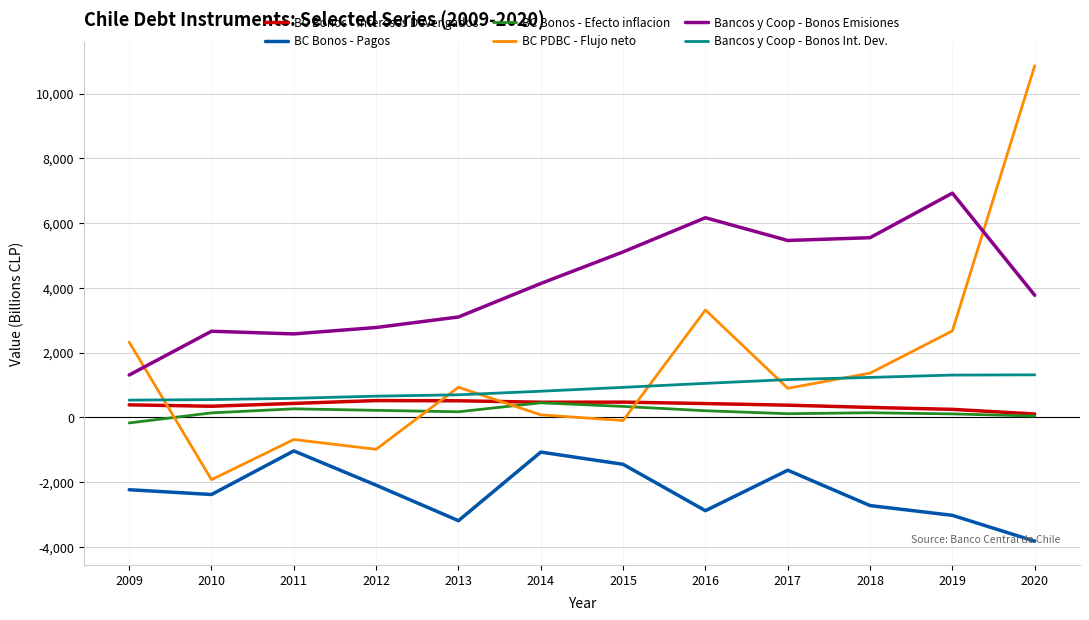

Does the chart display data point markers on the line(s)?

No